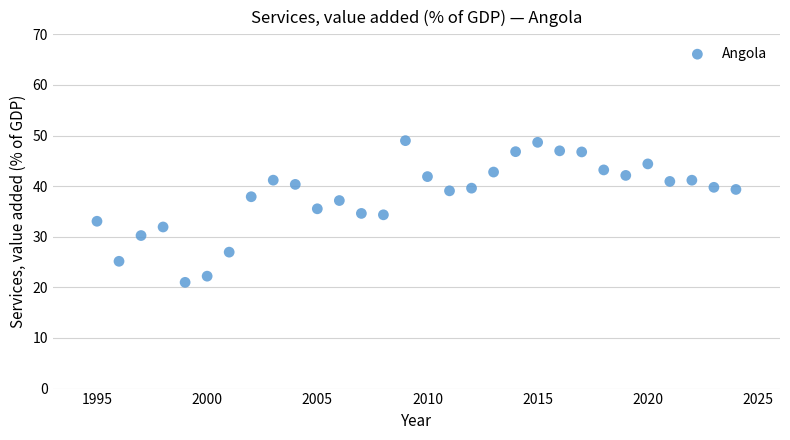

What is the range of Y values (max minus min)?

28.0